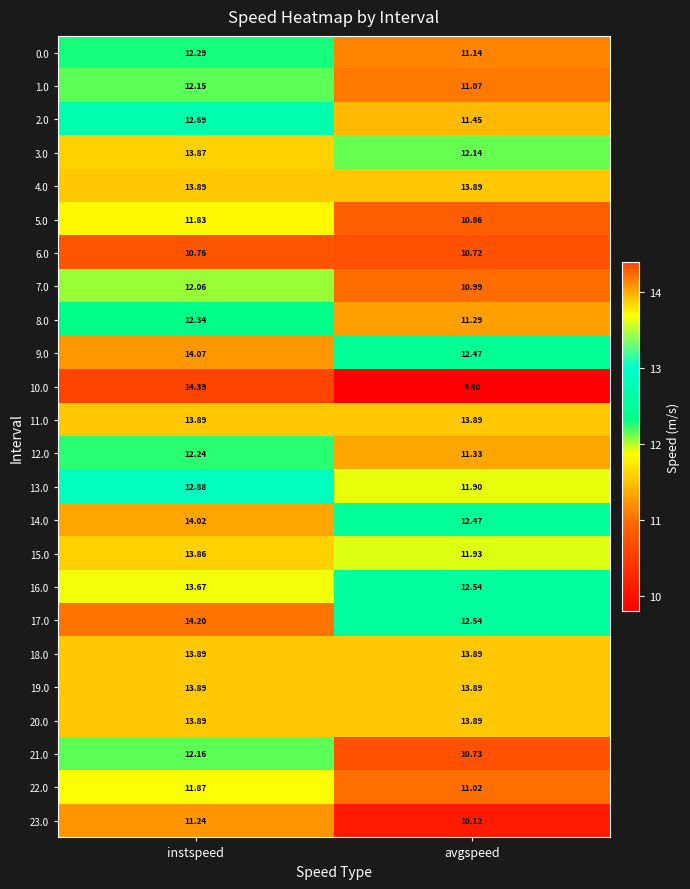

Is the value of 23.0 at instspeed greater than the value of 9.0 at instspeed?

No